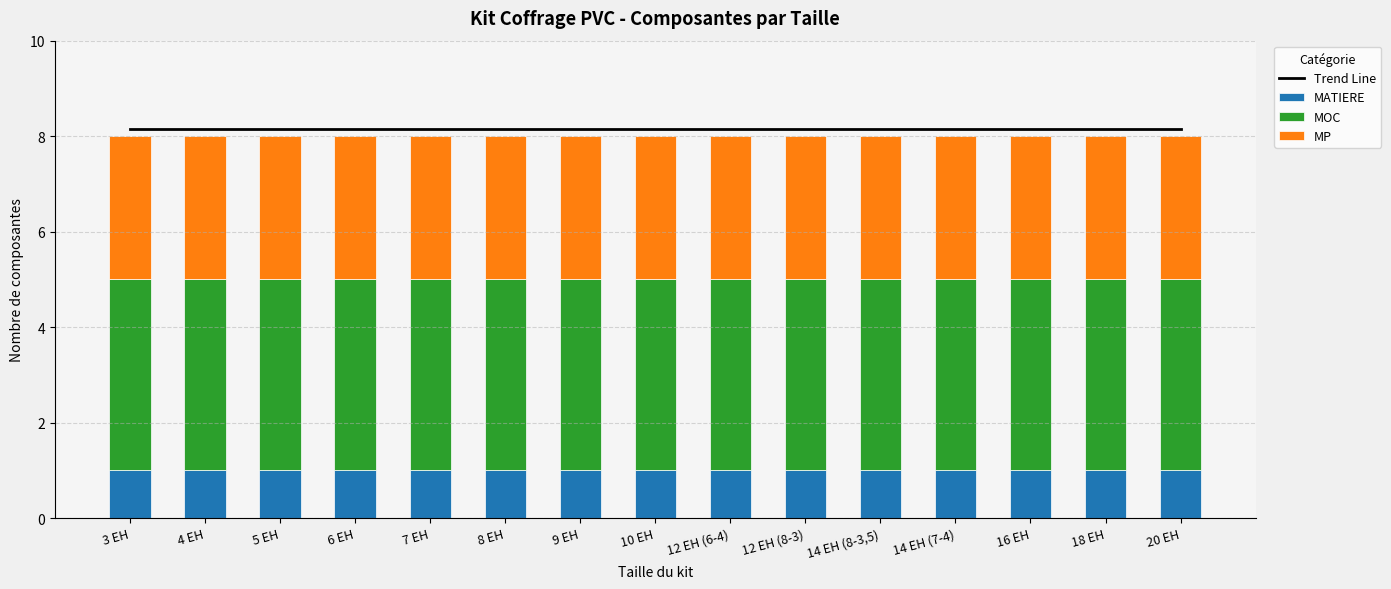

Which has a higher value, 8 EH or 6 EH?

8 EH